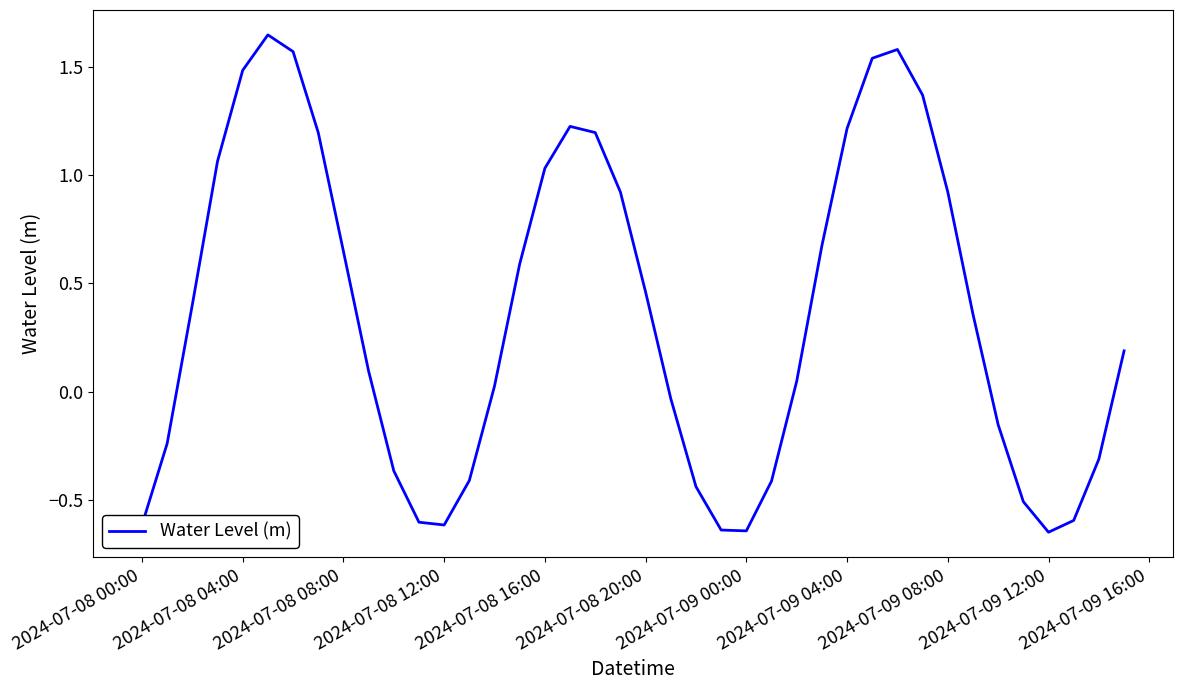

What is the difference between the maximum and minimum values?

2.3